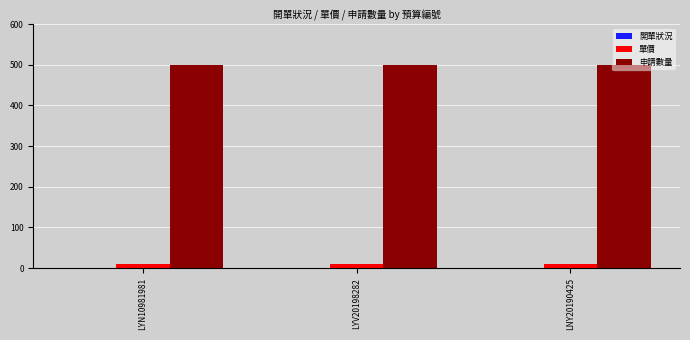

True or false: 申請數量 has a value of 251 at LYV20198282.

False